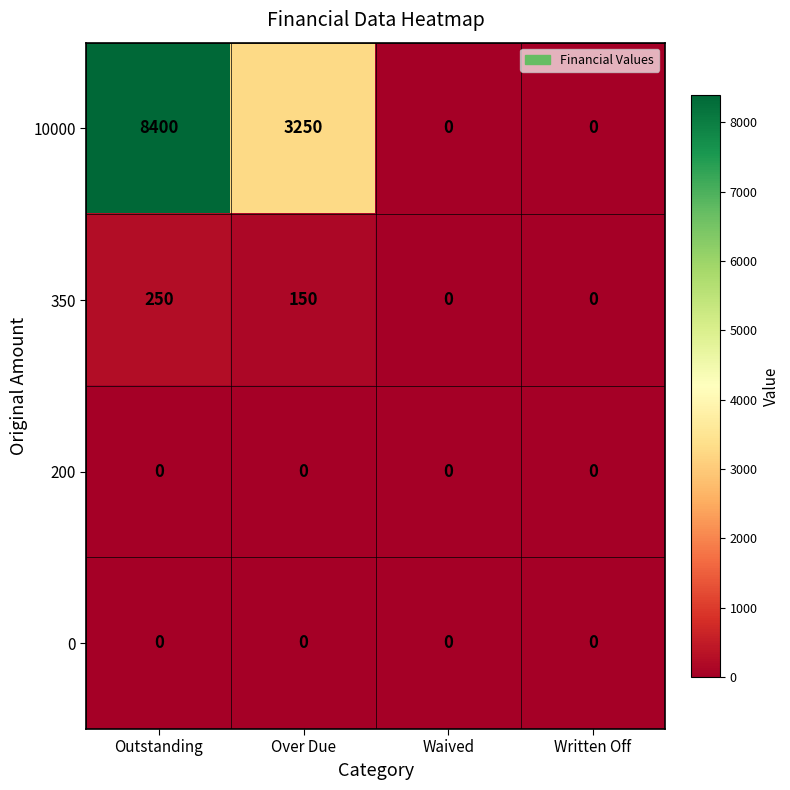

Which series has the largest total across all categories?

10000